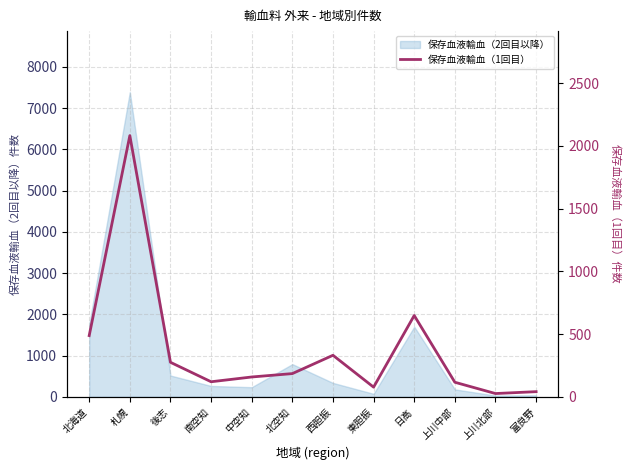

Rank the categories by value from highest to lowest.

札幌, 日高, 北海道, 西胆振, 後志, 北空知, 中空知, 南空知, 上川中部, 東胆振, 富良野, 上川北部